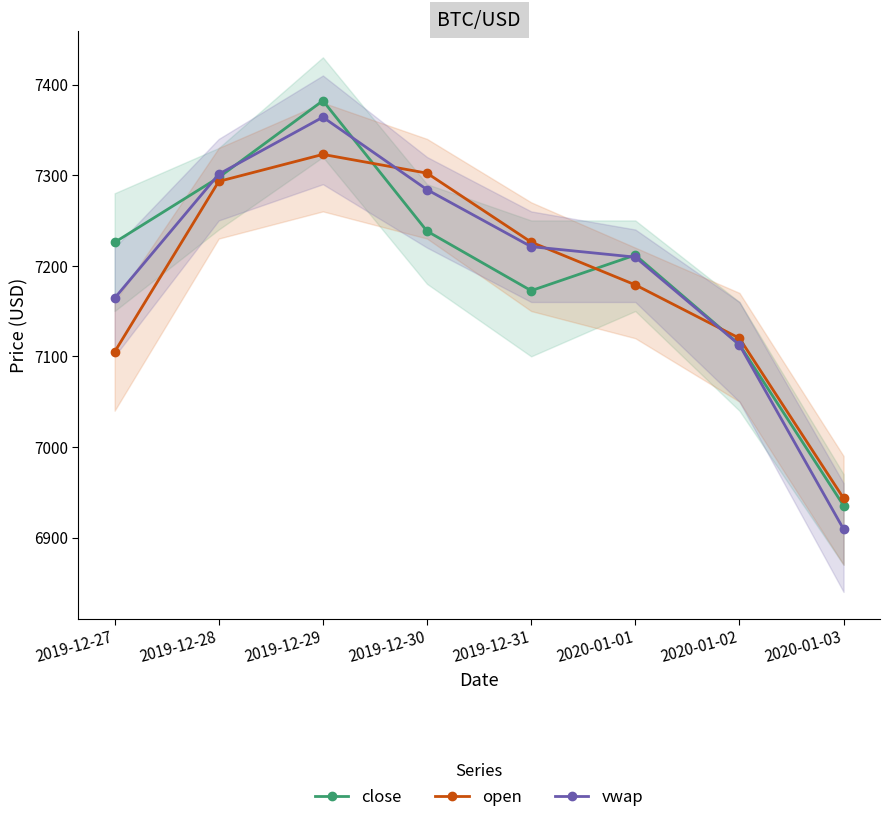

Does the chart display data point markers on the line(s)?

Yes